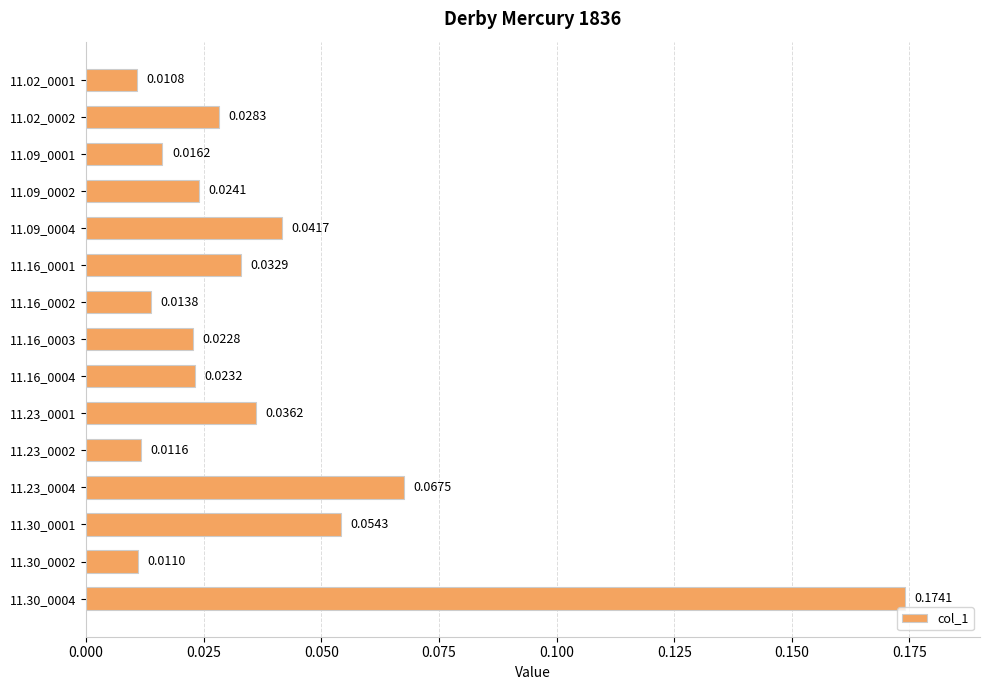

Are the bars grouped side by side (vs. stacked)?

No